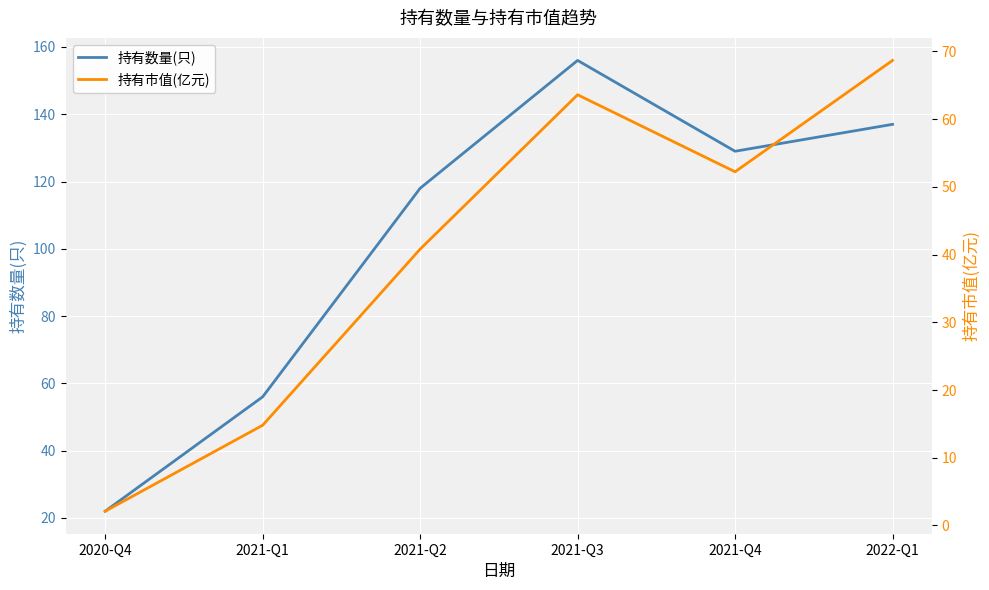

Where is 持有市值(亿元) nearest to the value 35?

2021-Q2